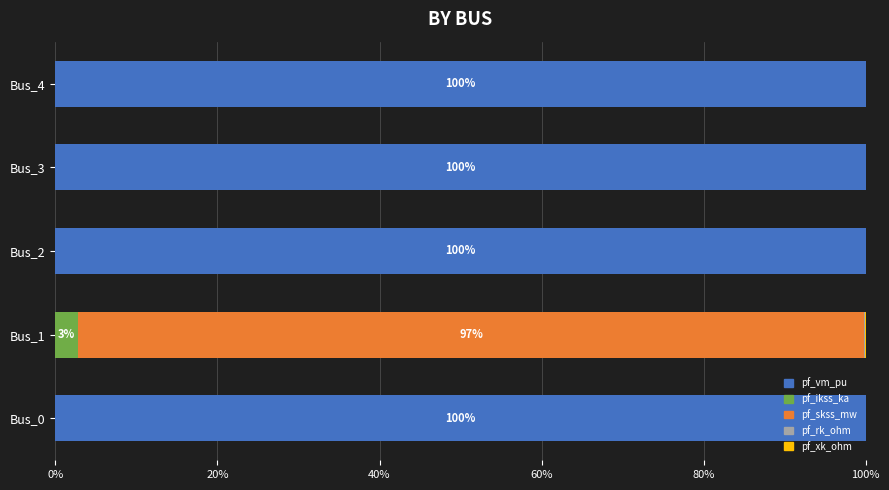

What value does the pf_vm_pu series have at Bus_4?

100.0